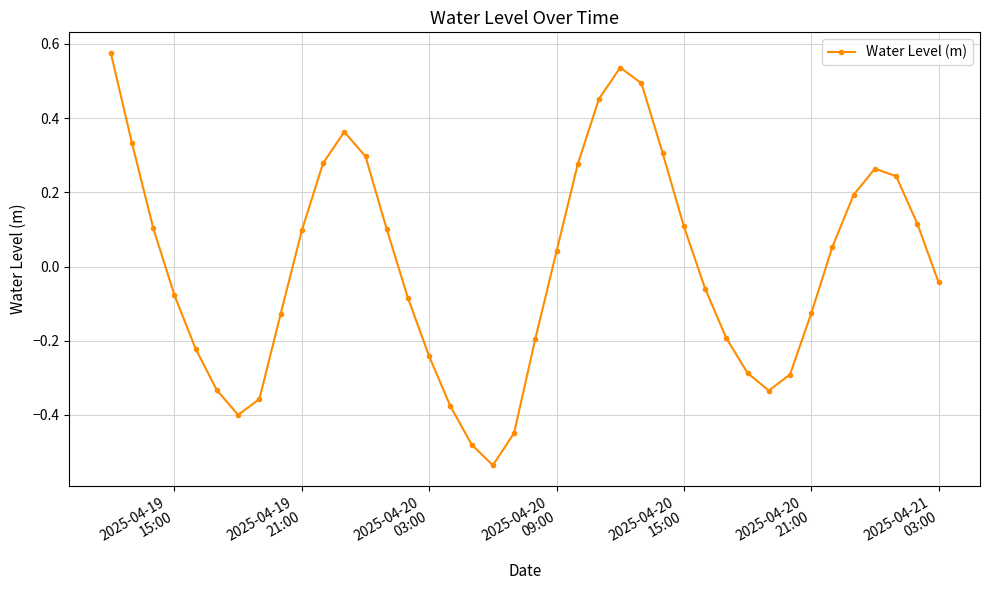

How many interior local valleys (lower than both neighbors) does the data have?

3